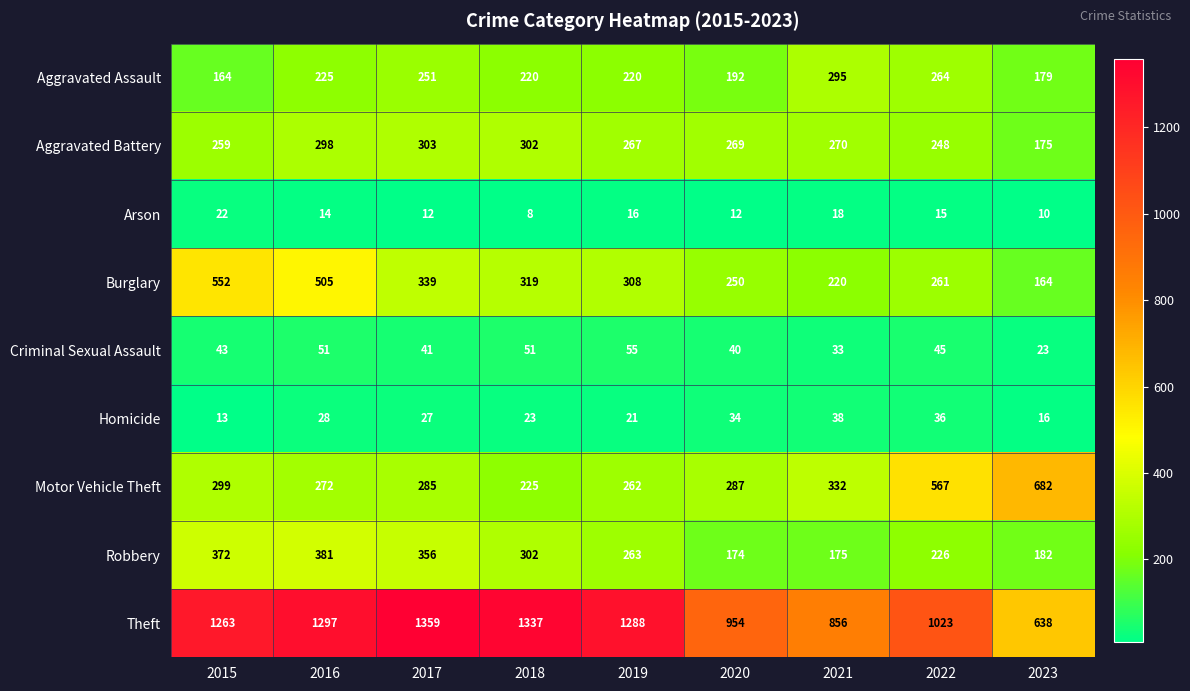

Between 2017 and 2019, which series saw the biggest shift?

Robbery